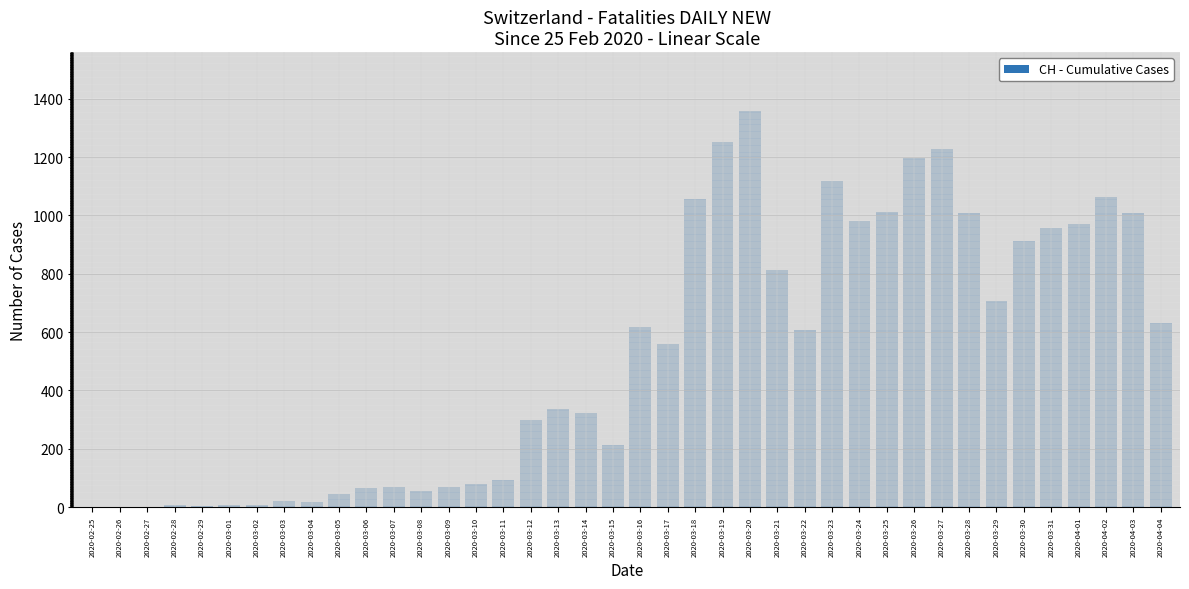

What is the average value?

519